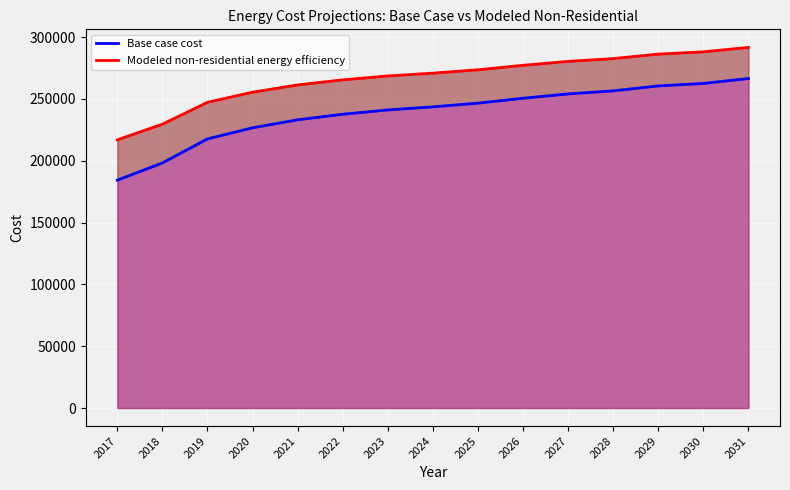

What is the value of the Modeled non-residential energy efficiency point at the 3rd from the left?

247307.8